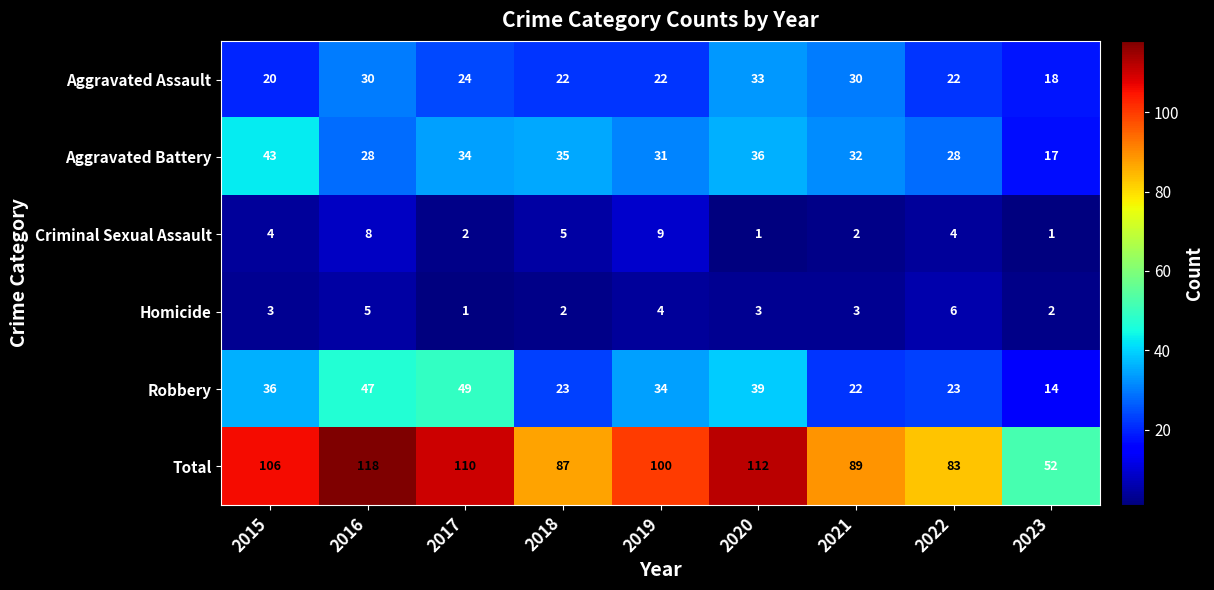

What is the sum of the Aggravated Assault values at 2017 and 2019?

46